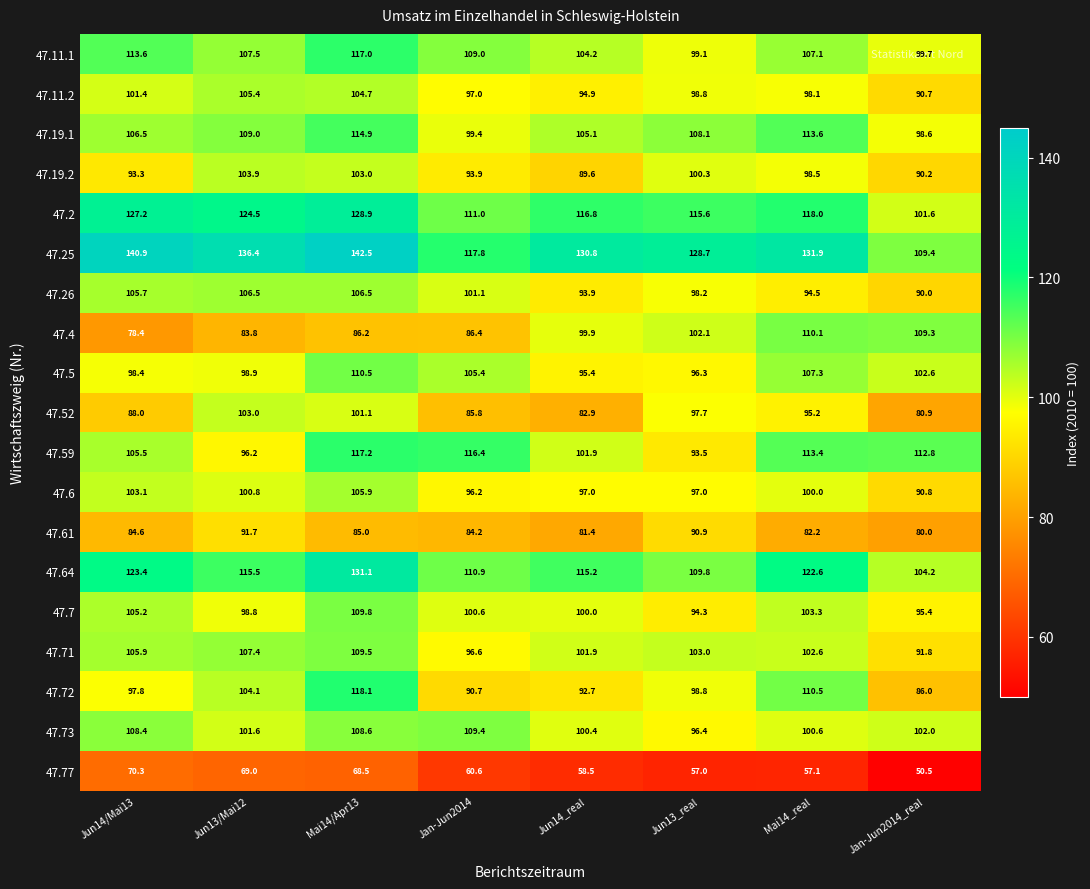

What is the difference between the highest and lowest values at Jun14_real?

72.3